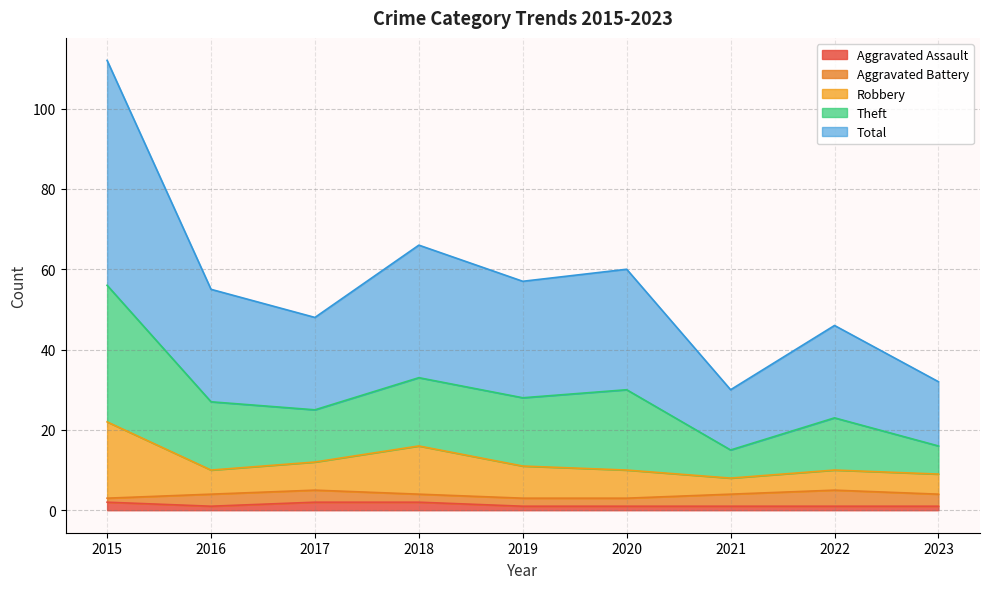

True or false: Theft and Robbery cross at least once.

False